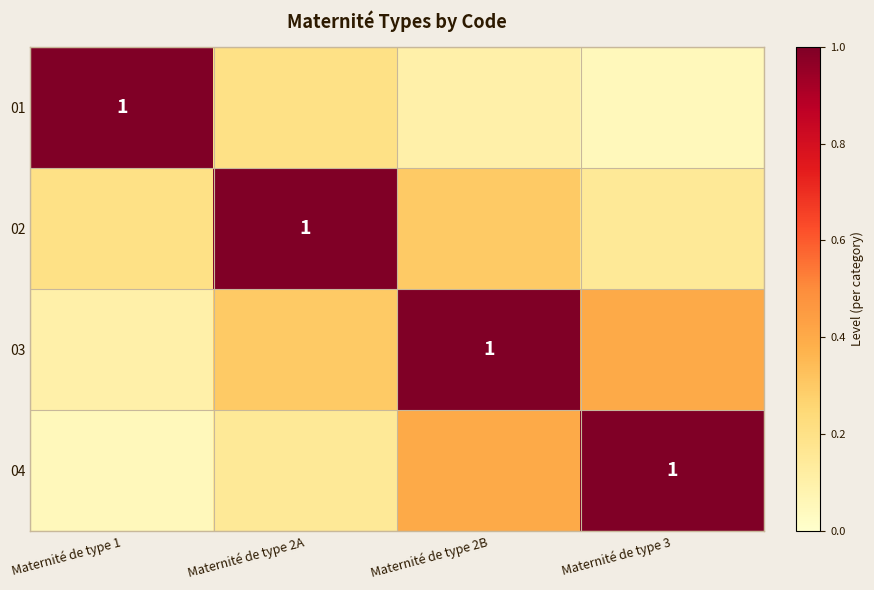

Which series changed the most between Maternité de type 1 and Maternité de type 2A?

01